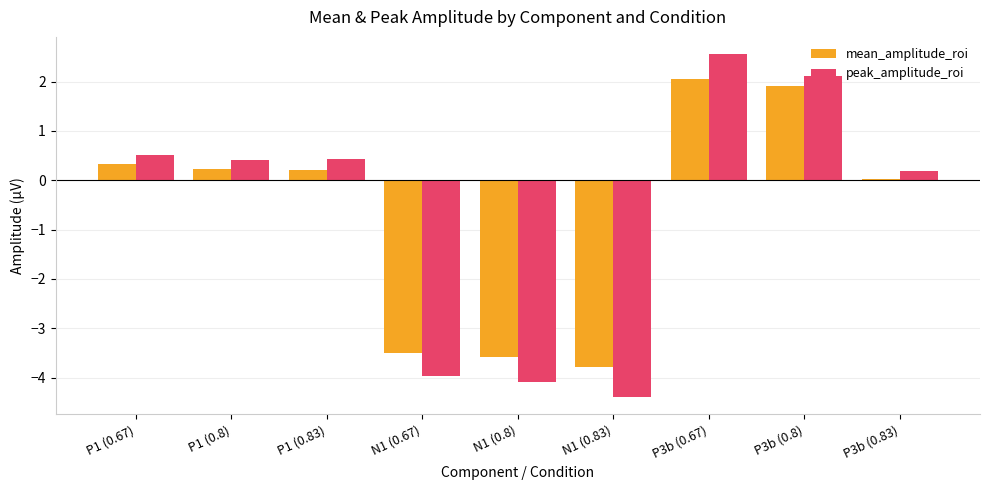

Between N1 (0.83) and P3b (0.83), which series saw the biggest shift?

peak_amplitude_roi